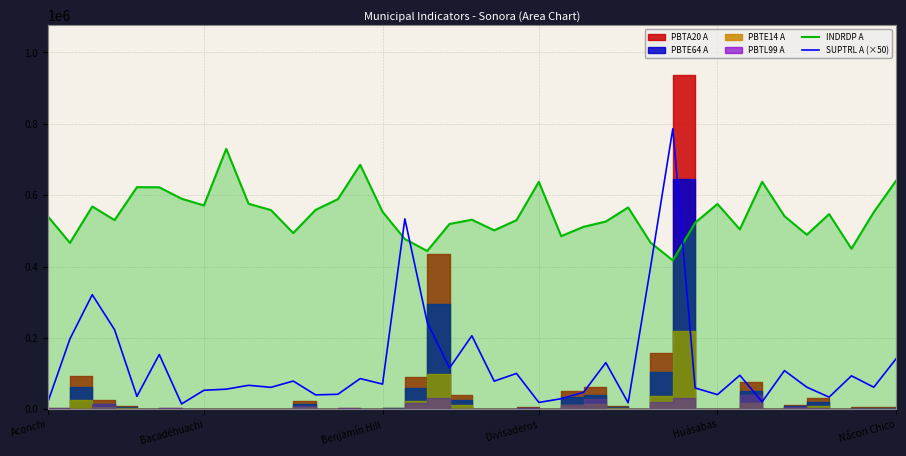

Which series ends up on top after the final intersection of SUPTRL A (×50) and INDRDP A?

INDRDP A